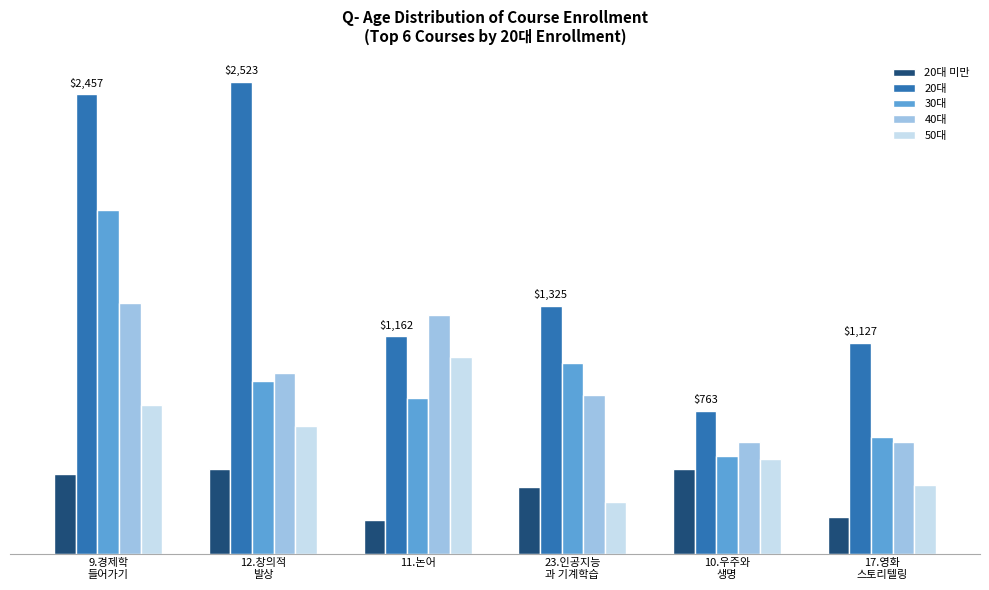

Is the value of 20대 미만 at 17.영화
스토리텔링 greater than the value of 40대 at 11.논어?

No